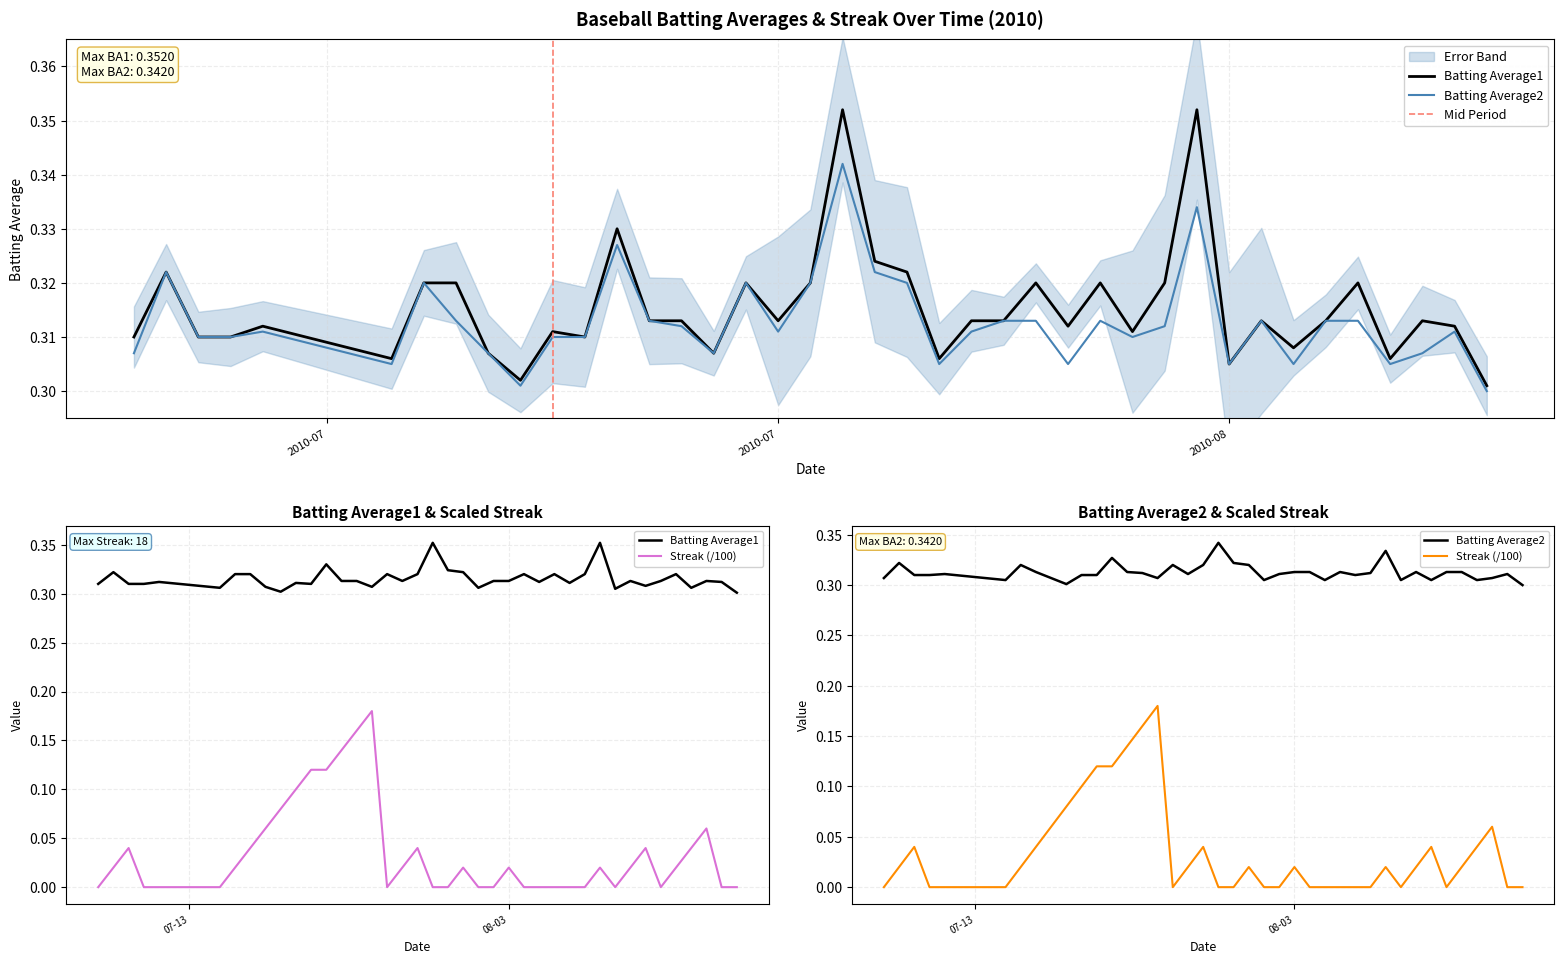

At which category does the chart reach its minimum across all series?

2010-07-07